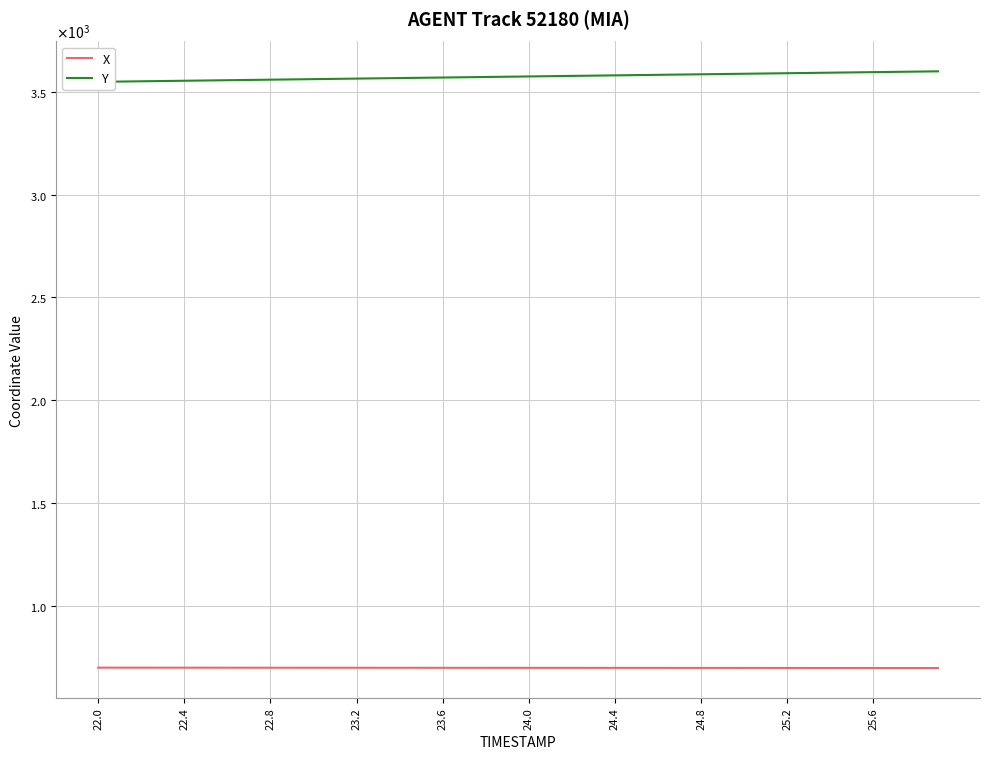

How many lines are shown in the chart?

2